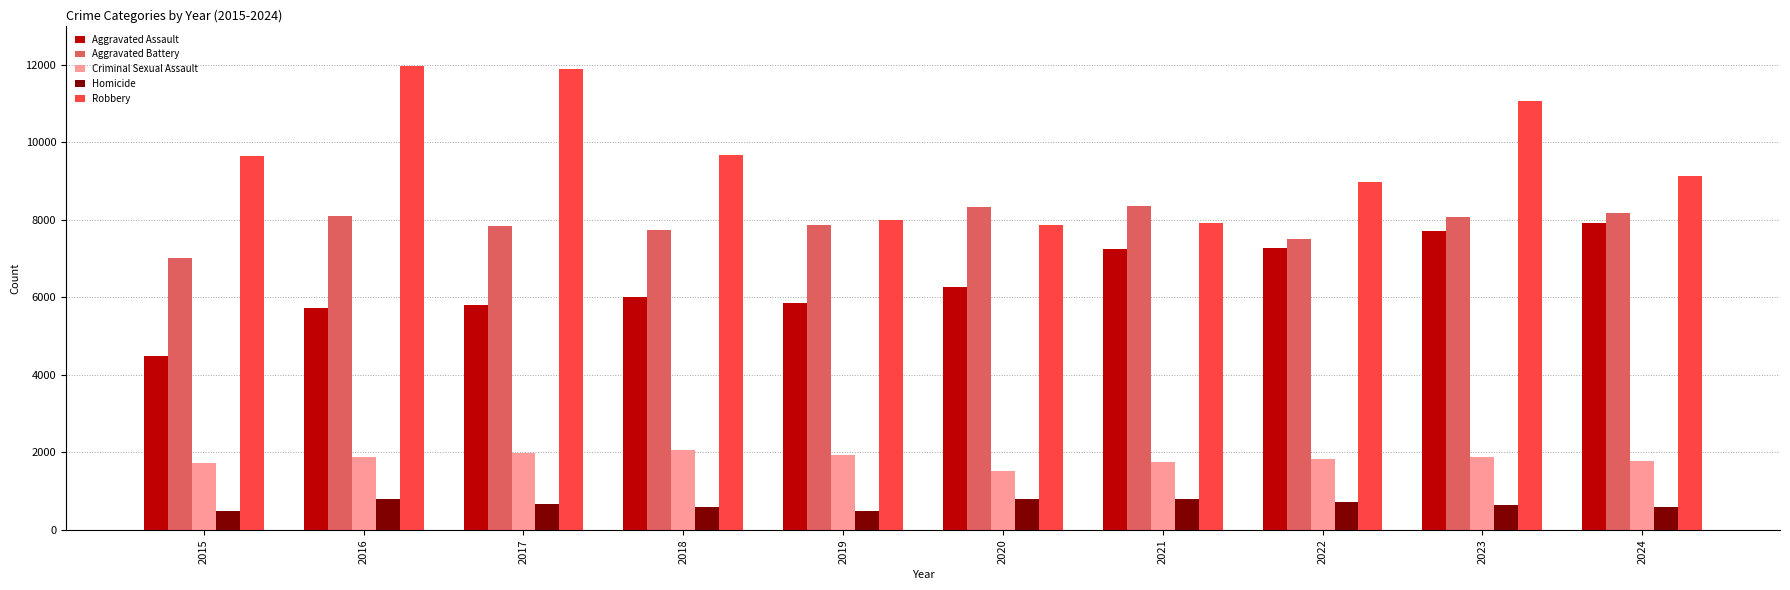

What is the difference between the Aggravated Assault values at 2020 and 2018?

263